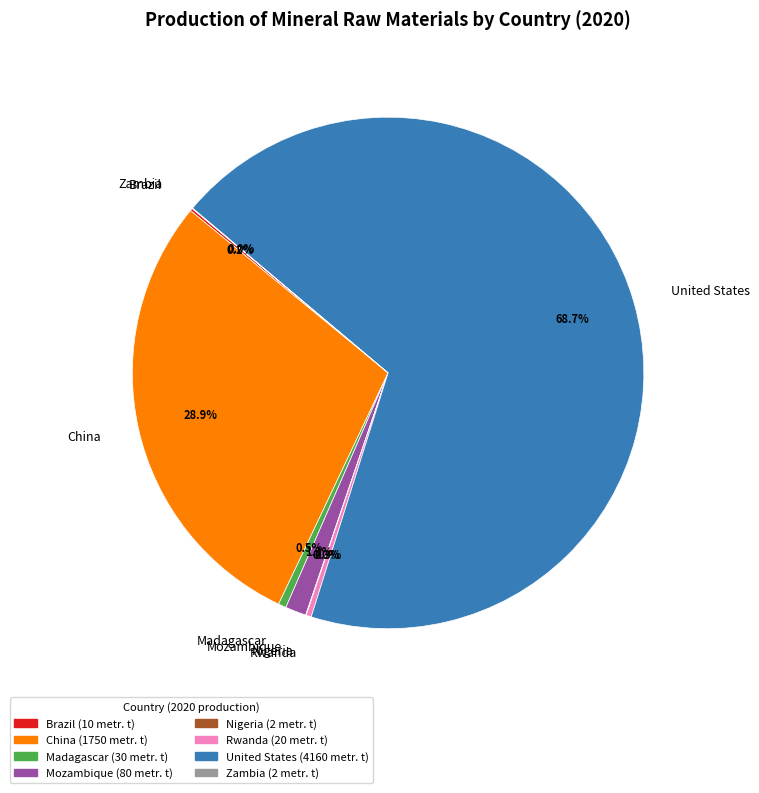

Which has a higher value, Mozambique or Rwanda?

Mozambique